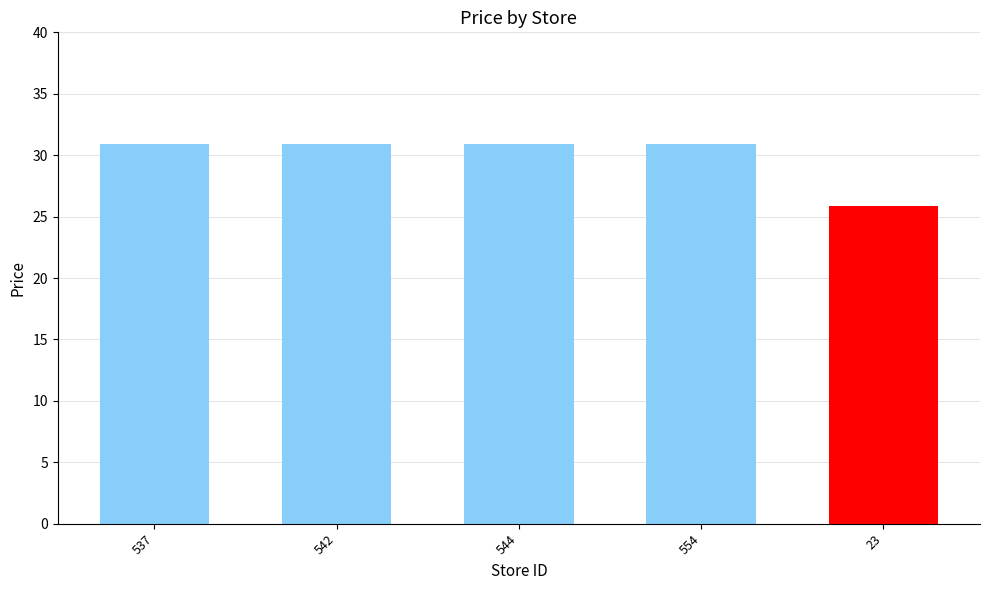

Is it true that the value at 544 is 43.1?

False